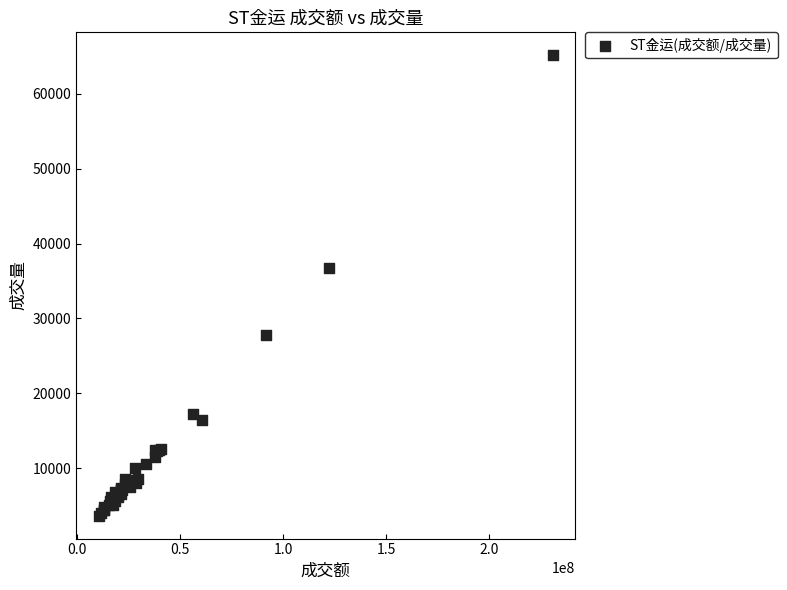

What Y value in the scatter plot is closest to 34402?

36681